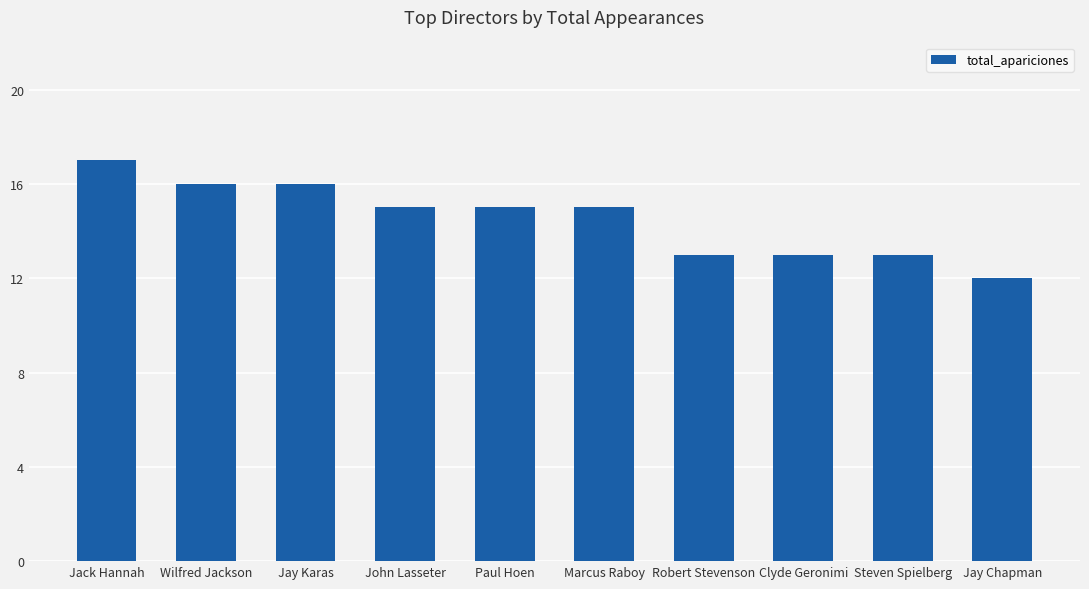

Is it true that the value at Wilfred Jackson is 29?

False